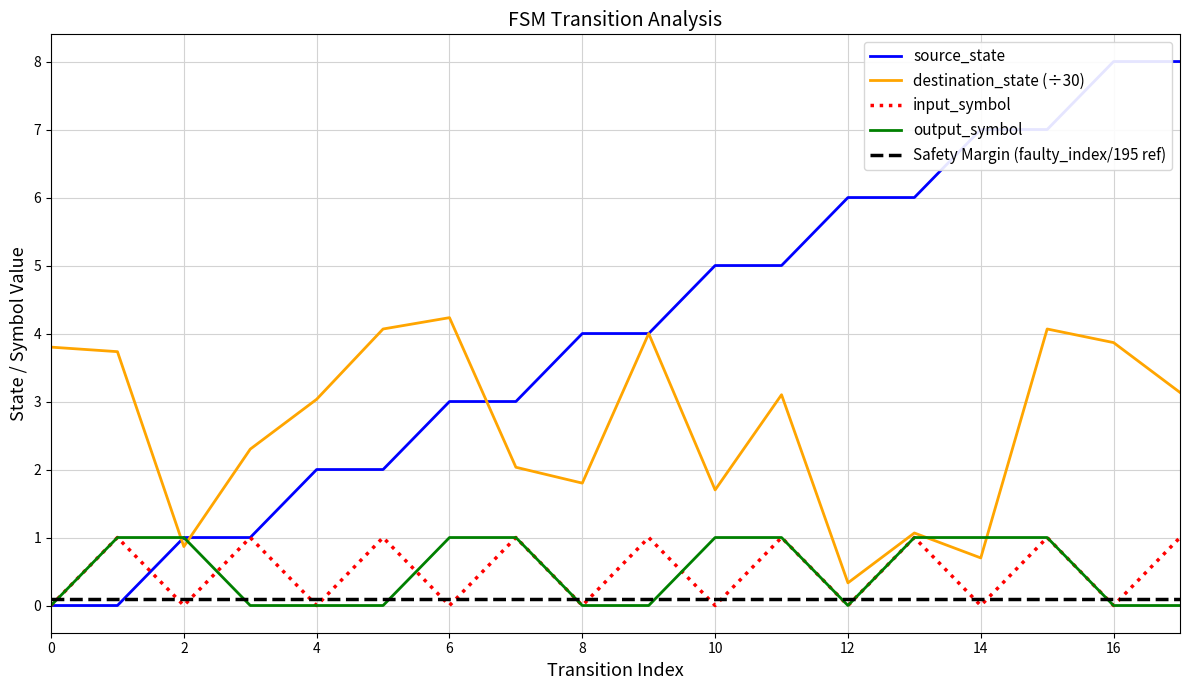

Is it true that Safety Margin (faulty_index/195 ref) equals 0.0 at 17?

False